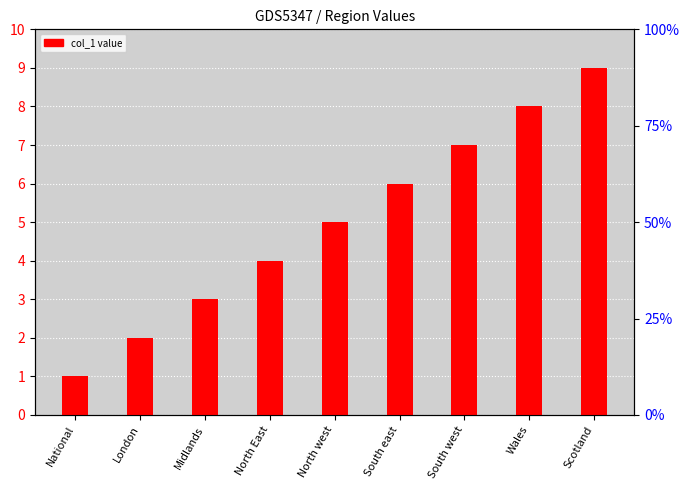

How many values are below 5?

4